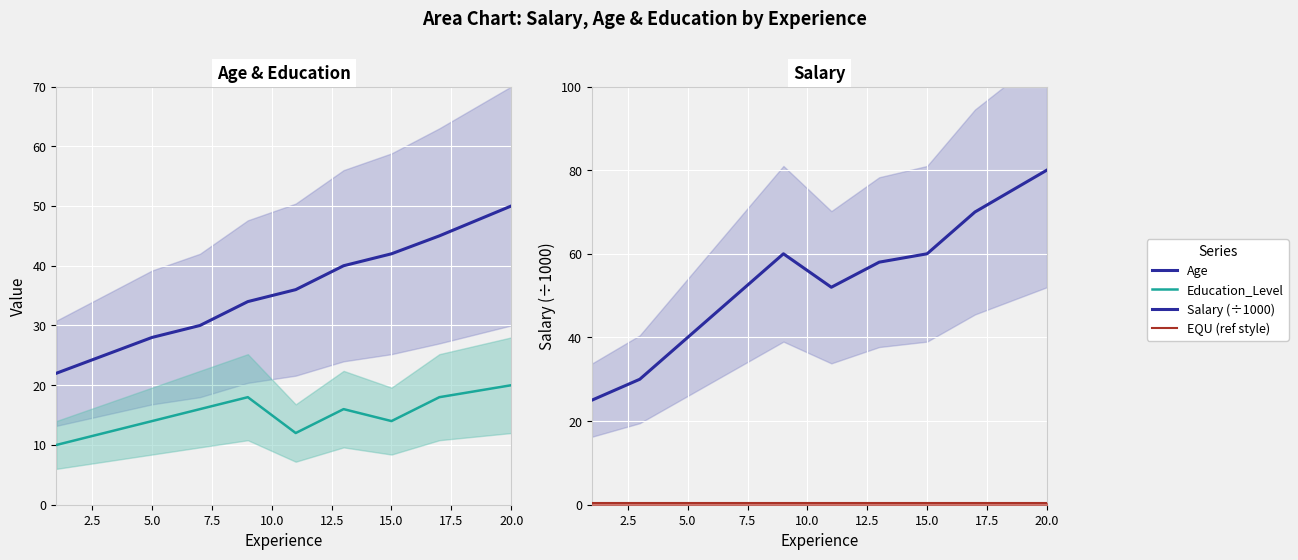

True or false: Age and Education_Level cross at least once.

False